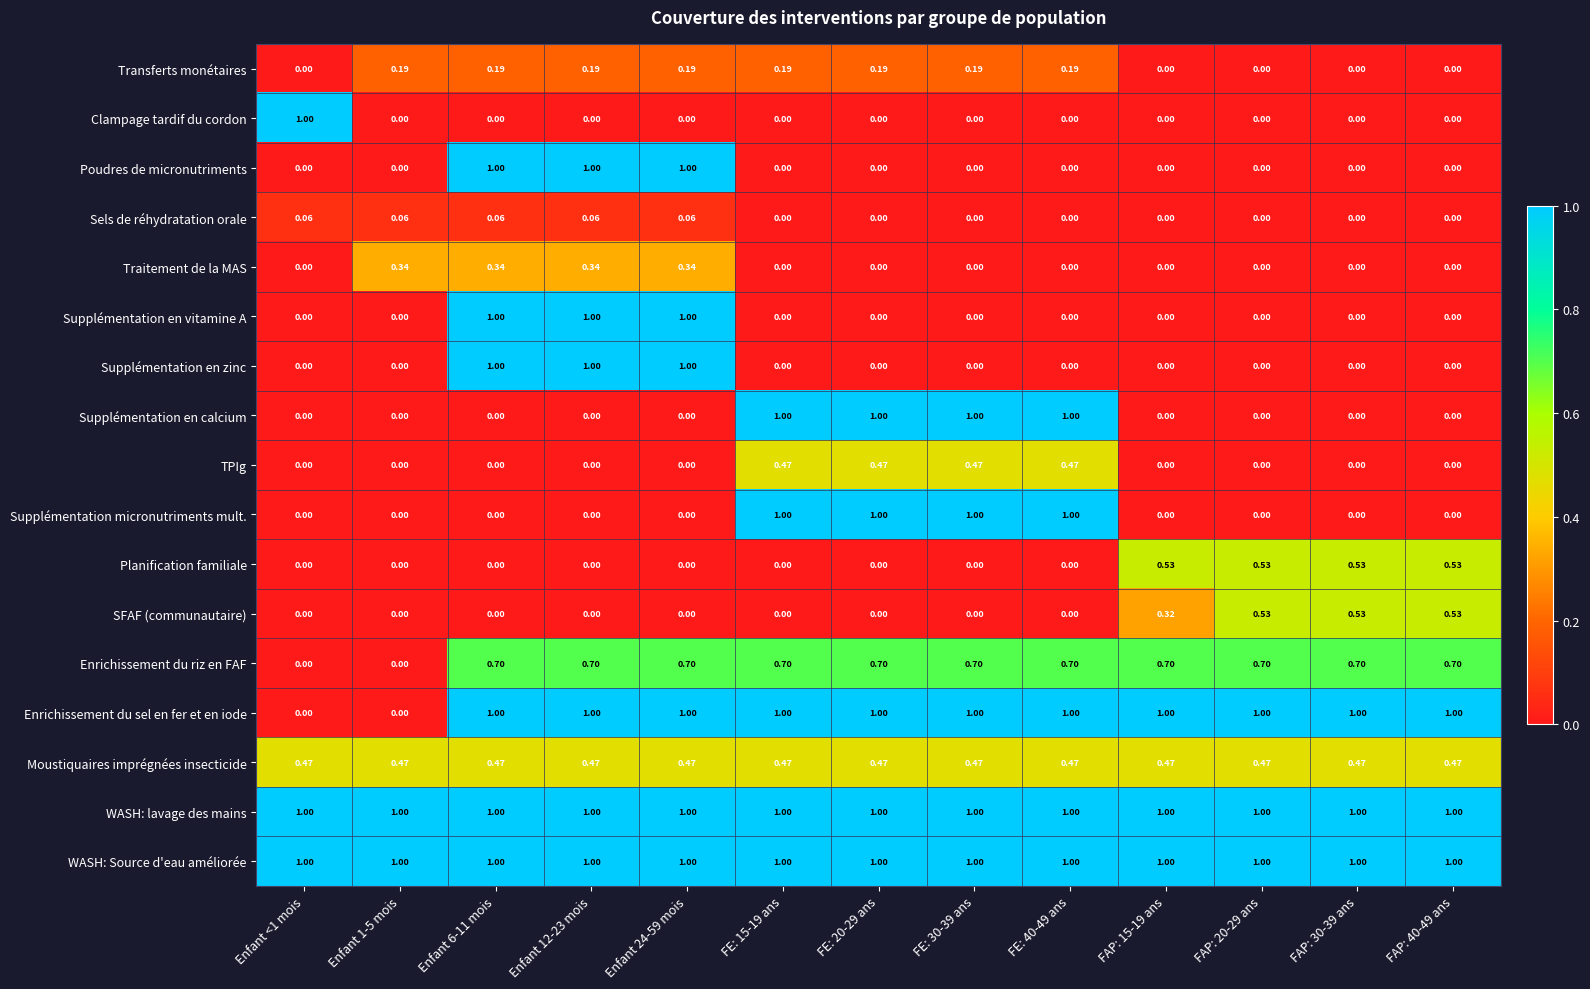

Is the value of Moustiquaires imprégnées insecticide at FE: 30-39 ans greater than the value of Clampage tardif du cordon at Enfant 12-23 mois?

Yes